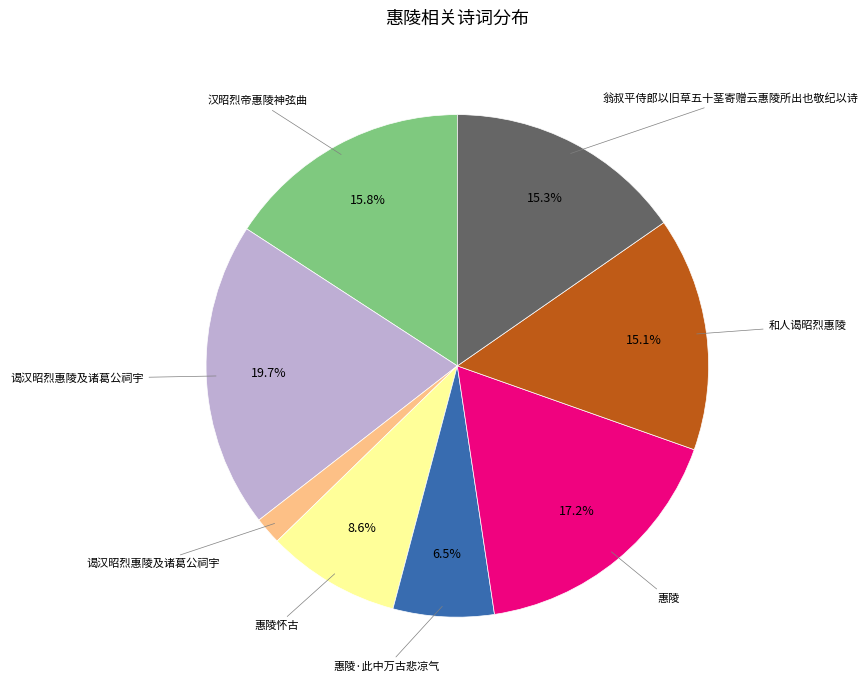

Is there a majority slice in this chart?

No